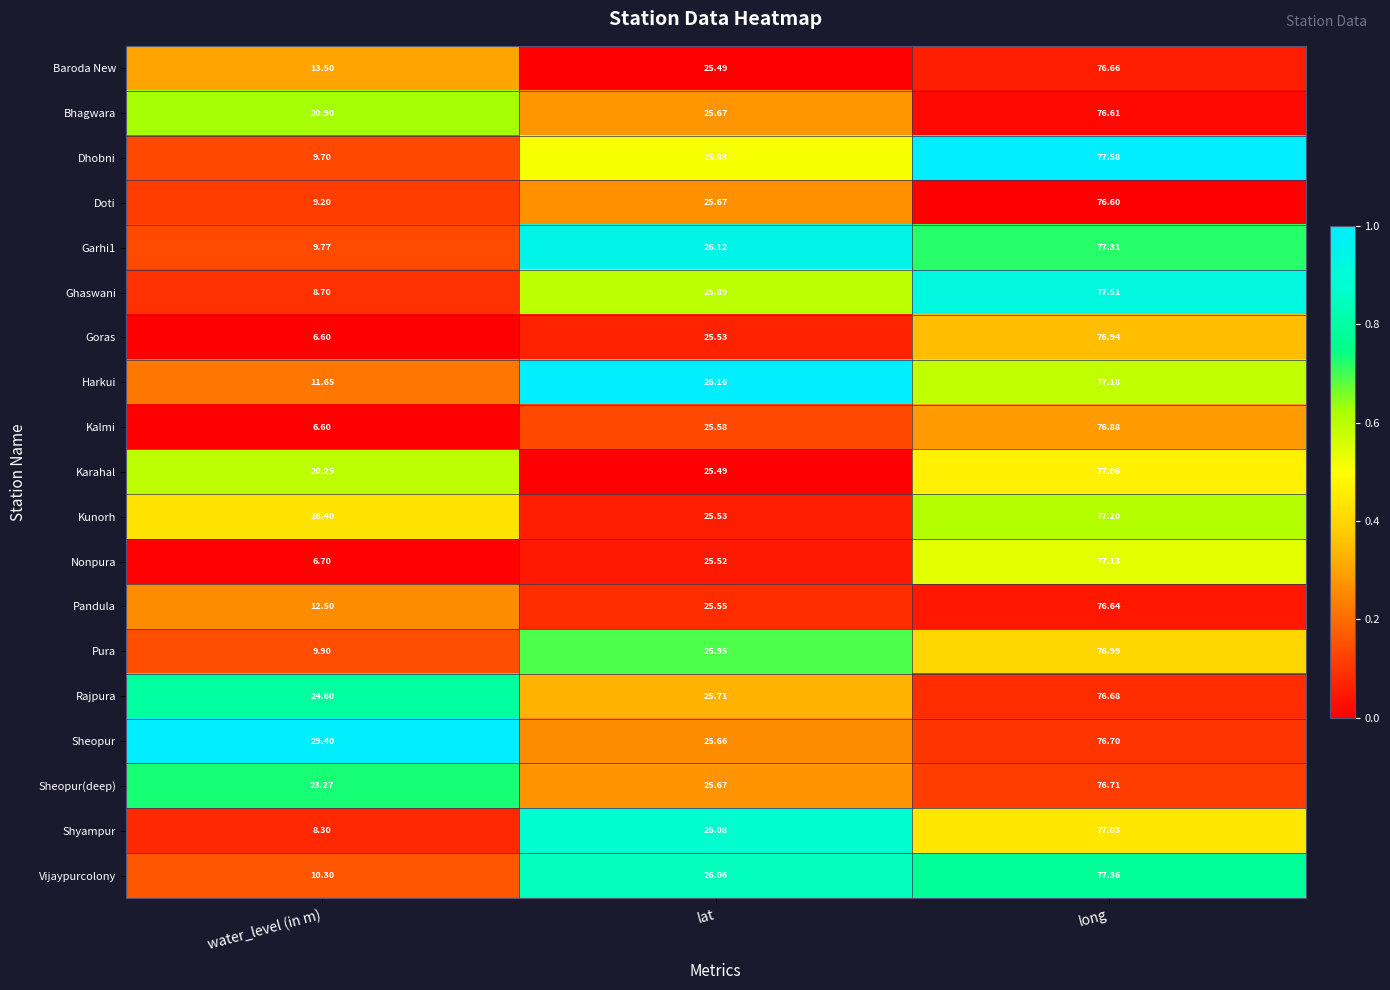

Which label corresponds to the largest value in the chart?

long